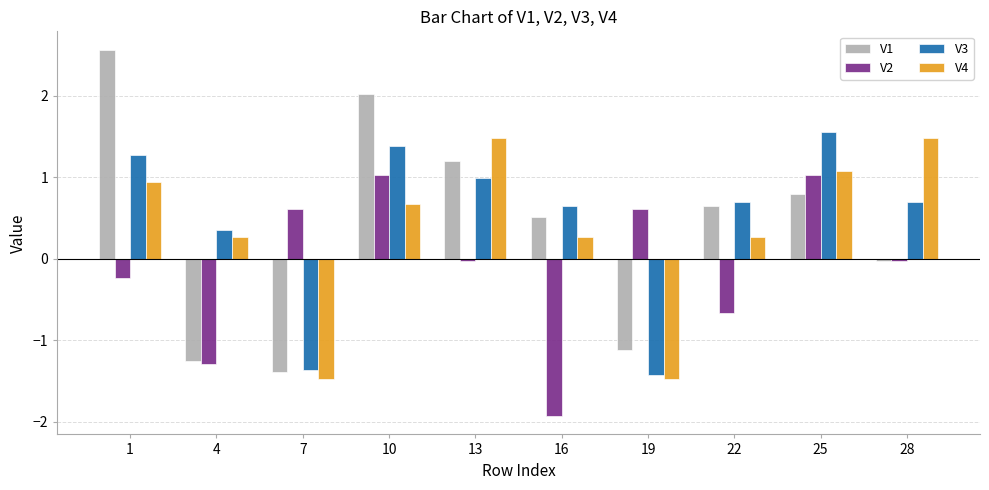

Which series has the largest total across all categories?

V3